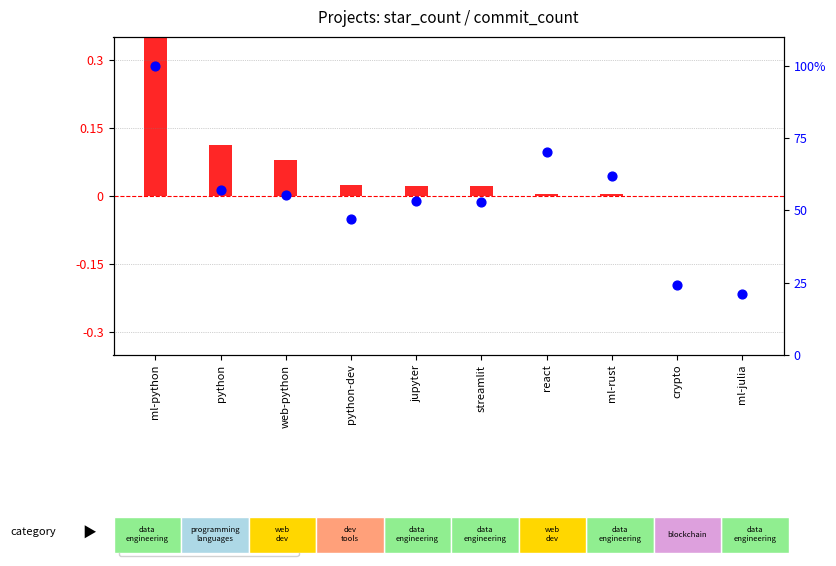

Which has a higher value, ml-rust or crypto?

ml-rust